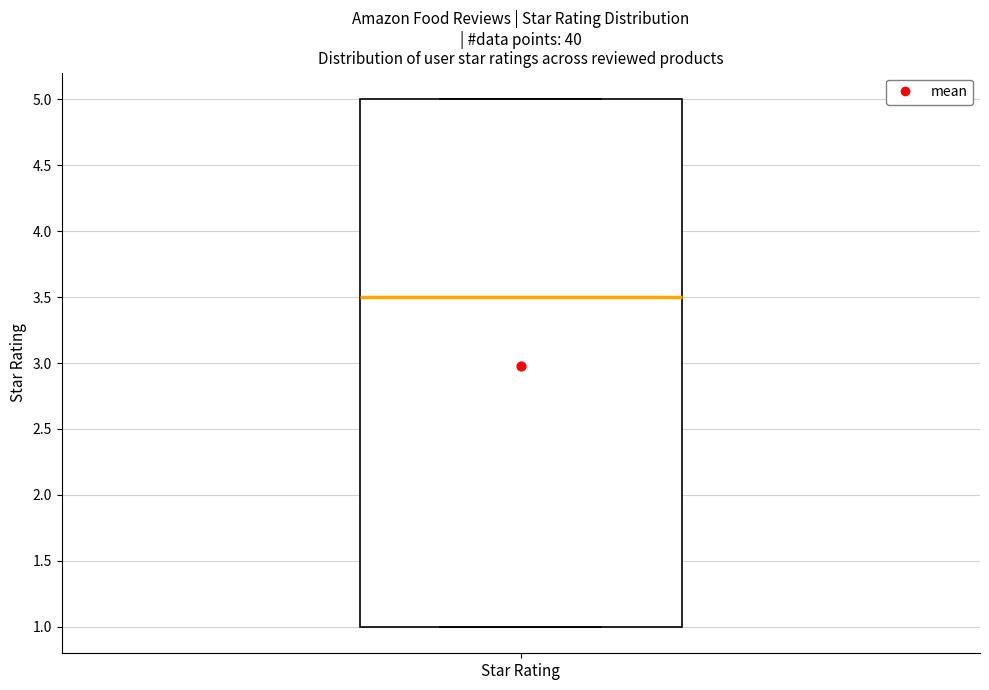

Transcribe this box plot: give where the median line is, the range the box spans, and where the two whiskers end, as read against the y-axis. The values are not printed on the chart, so give them approximately, as read against the axis.

median 3.5, box 1.0 to 5.0, whiskers 1.0 to 5.0